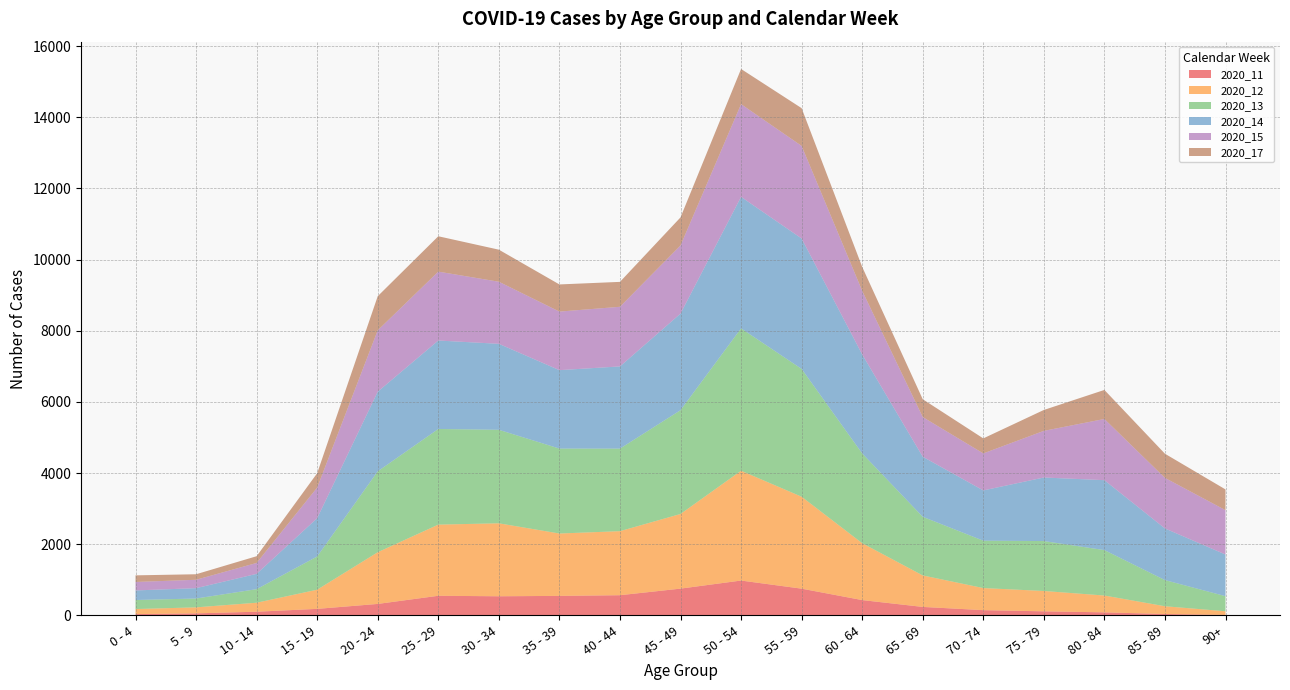

Reading left to right, what are all the values shown in this chart?

2020_11: 35	56	102	182	321	550	536	547	566	751	978	750	429	237	146	113	84	38	13
2020_12: 142	169	253	539	1453	2000	2051	1753	1800	2098	3086	2584	1599	885	621	572	473	218	102
2020_13: 254	248	381	934	2274	2688	2628	2387	2320	2917	4001	3592	2523	1648	1331	1403	1277	735	424
2020_14: 269	291	430	1076	2238	2486	2416	2204	2310	2714	3696	3665	2782	1688	1413	1786	1965	1451	1171
2020_15: 238	236	307	860	1725	1936	1745	1646	1676	1915	2606	2602	1788	1115	1040	1311	1720	1421	1246
2020_17: 186	155	189	404	959	994	901	763	700	789	988	1061	673	501	422	587	816	679	583